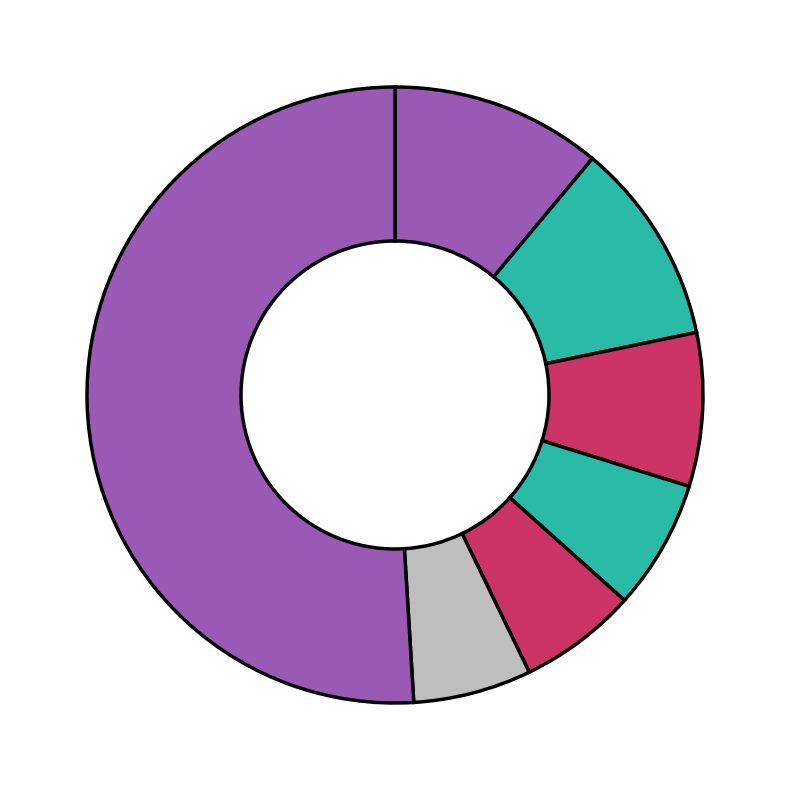

Count the number of slices in the pie.

7